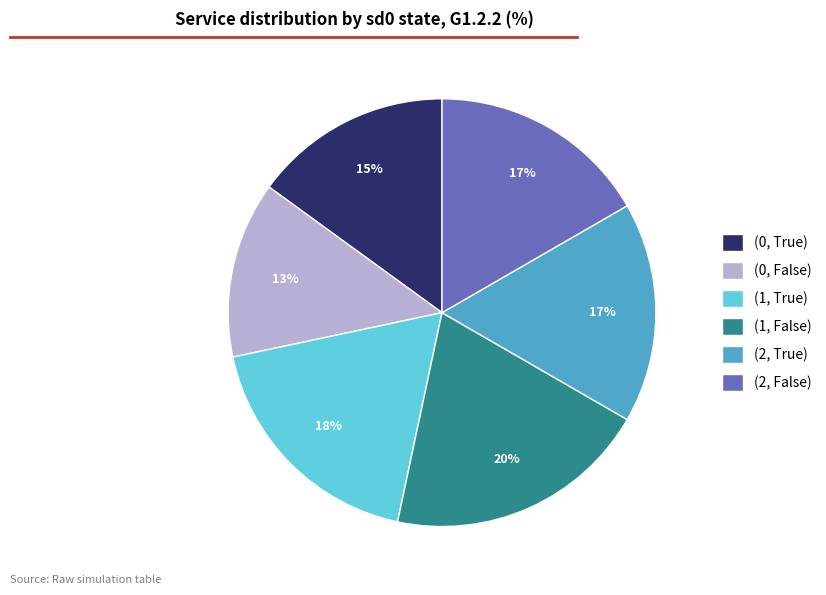

Count the number of slices in the pie.

6